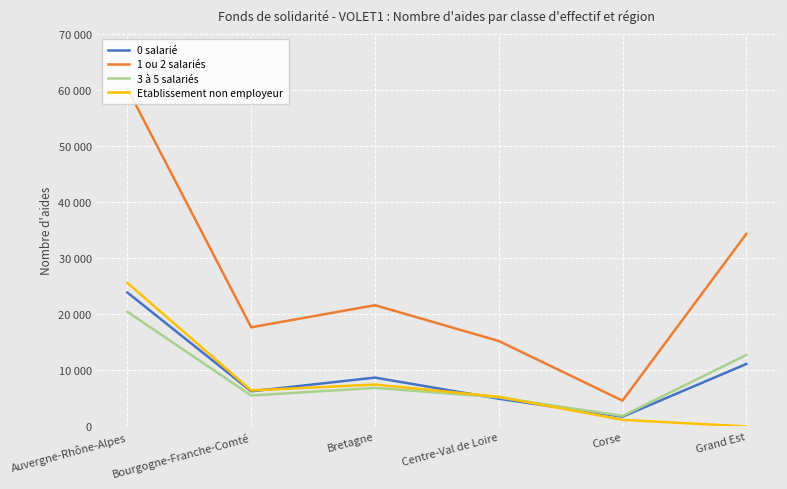

True or false: Etablissement non employeur and 1 ou 2 salariés cross at least once.

False